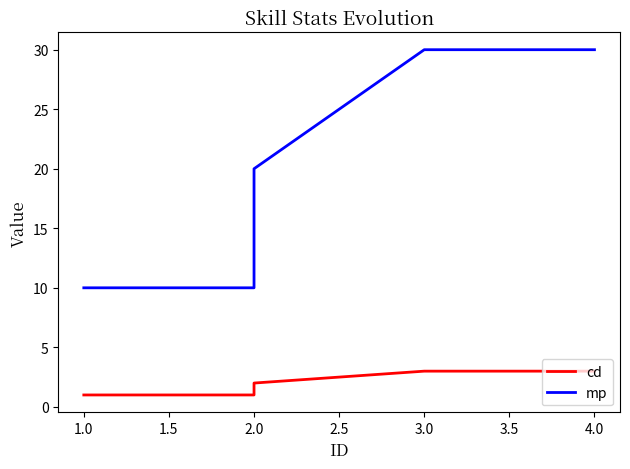

How many lines are shown in the chart?

2